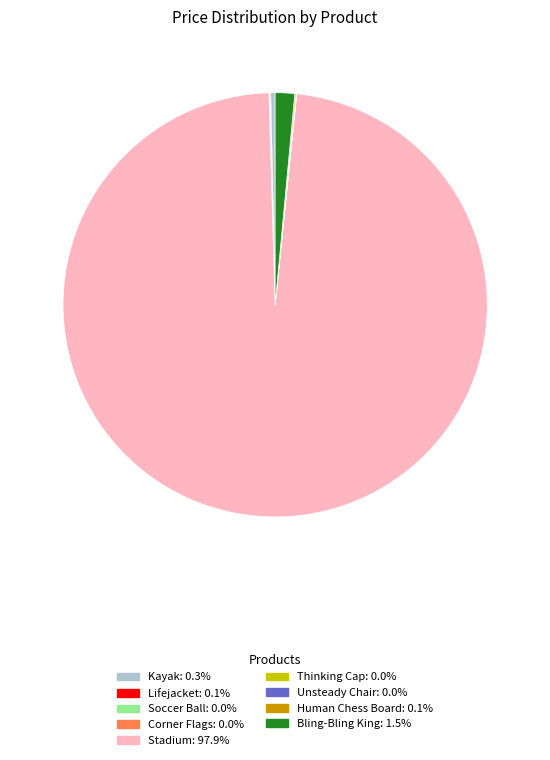

Is Stadium the majority of the pie?

Yes